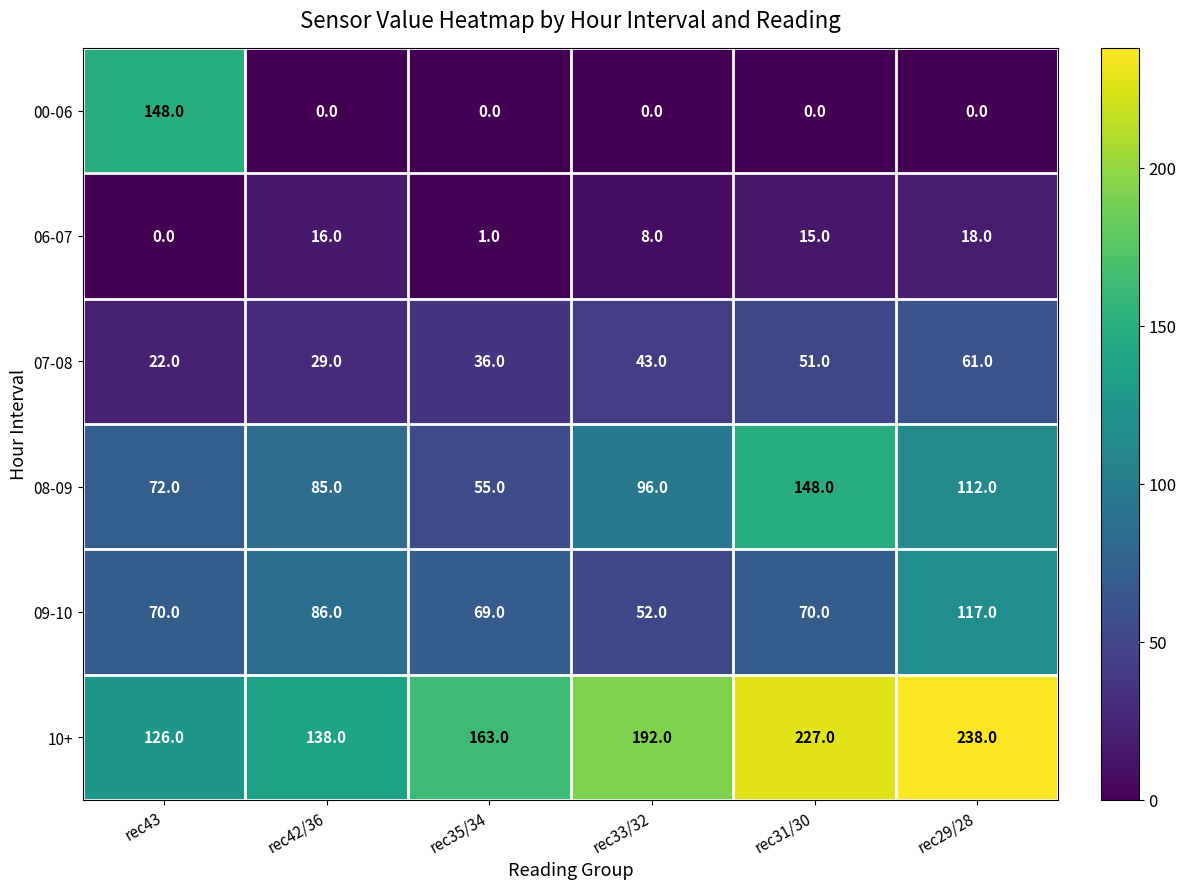

At how many categories does at least one series exceed 168?

3